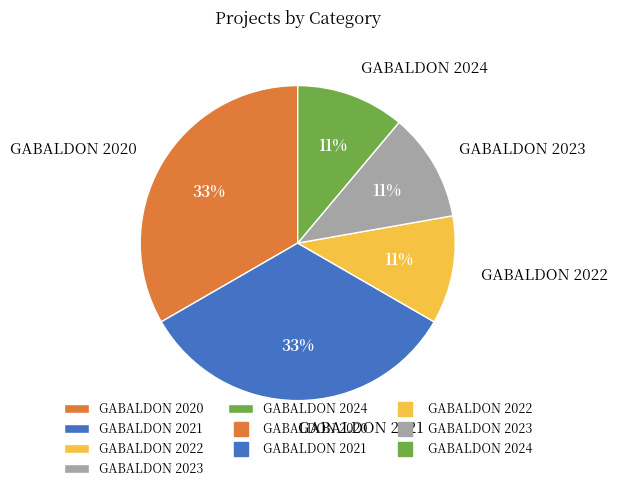

Which has a higher value, GABALDON 2020 or GABALDON 2024?

GABALDON 2020